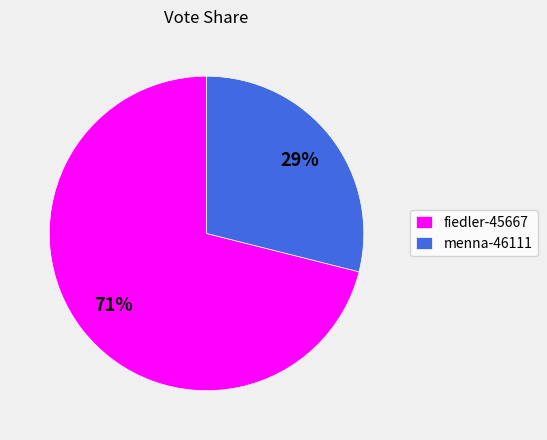

What is the largest slice in the pie chart?

fiedler-45667